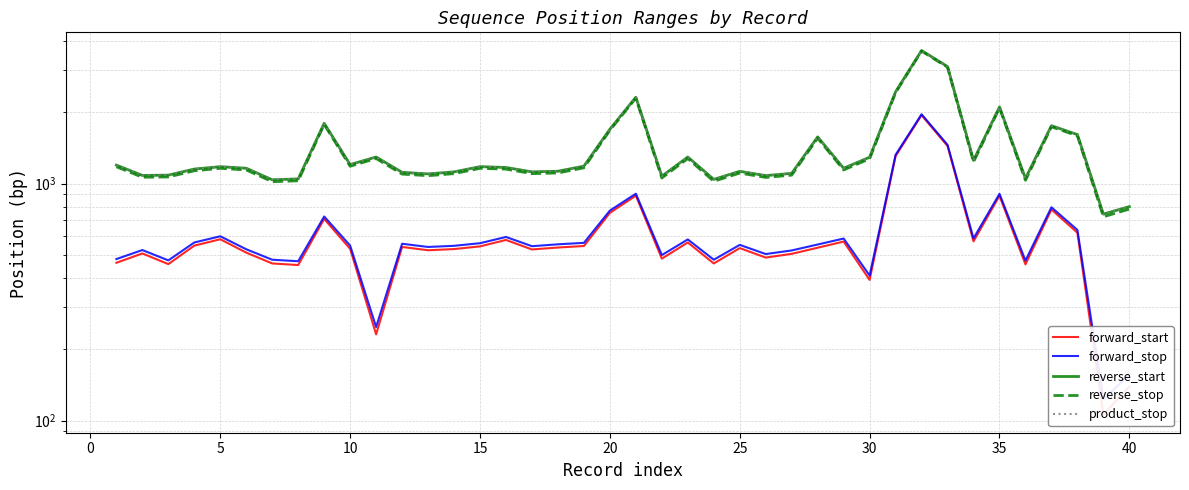

What is the greatest value displayed?

3641